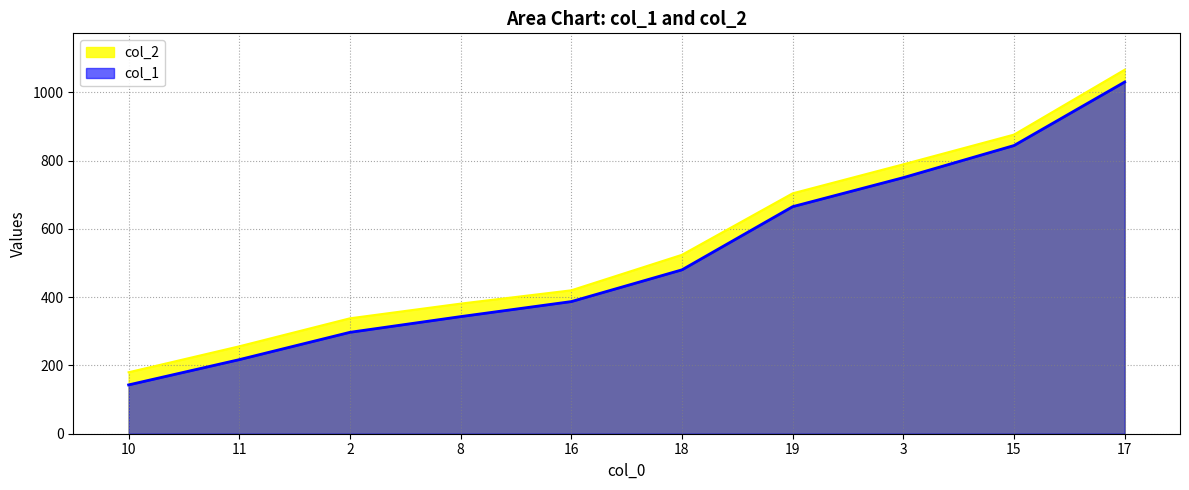

True or false: col_1 and col_2 intersect in this chart.

False